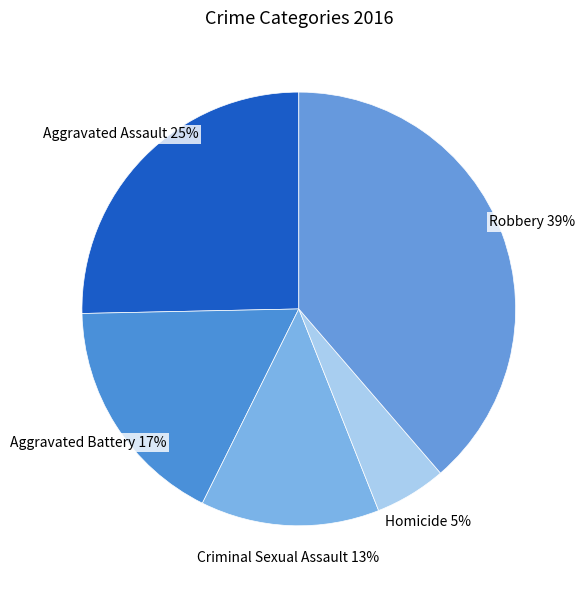

Which slice is the smallest?

Homicide